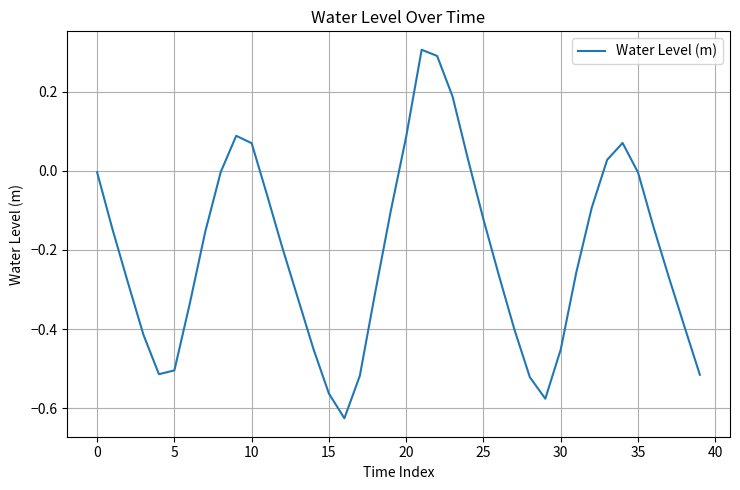

True or false: there are more than 0 points higher than both neighbors.

True